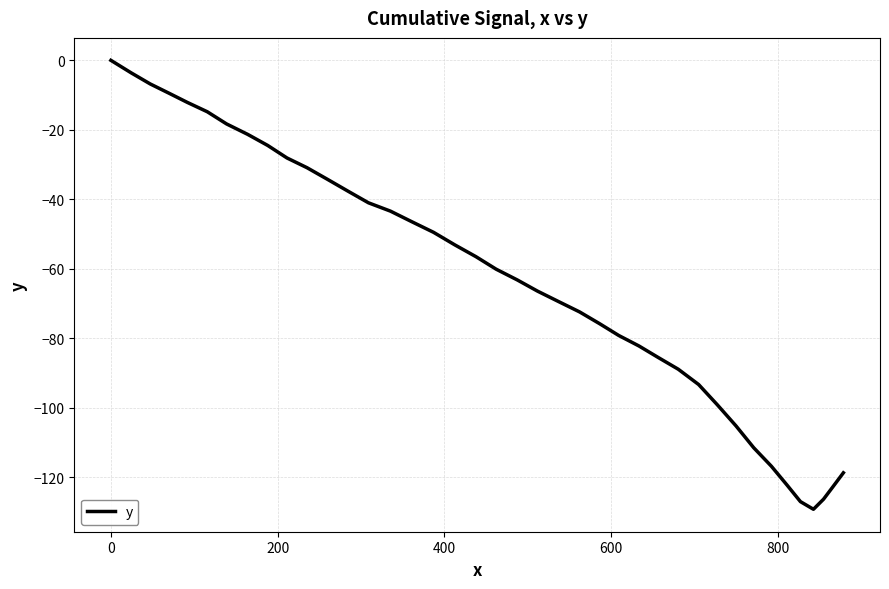

What is the minimum value shown in the chart?

-129.2